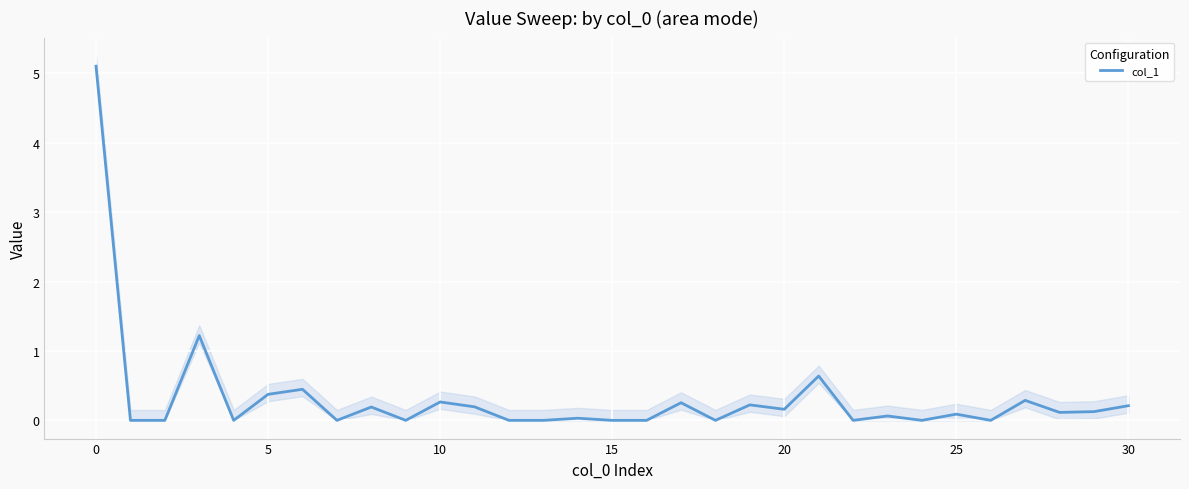

What is the label of the 18th point from the right?

13